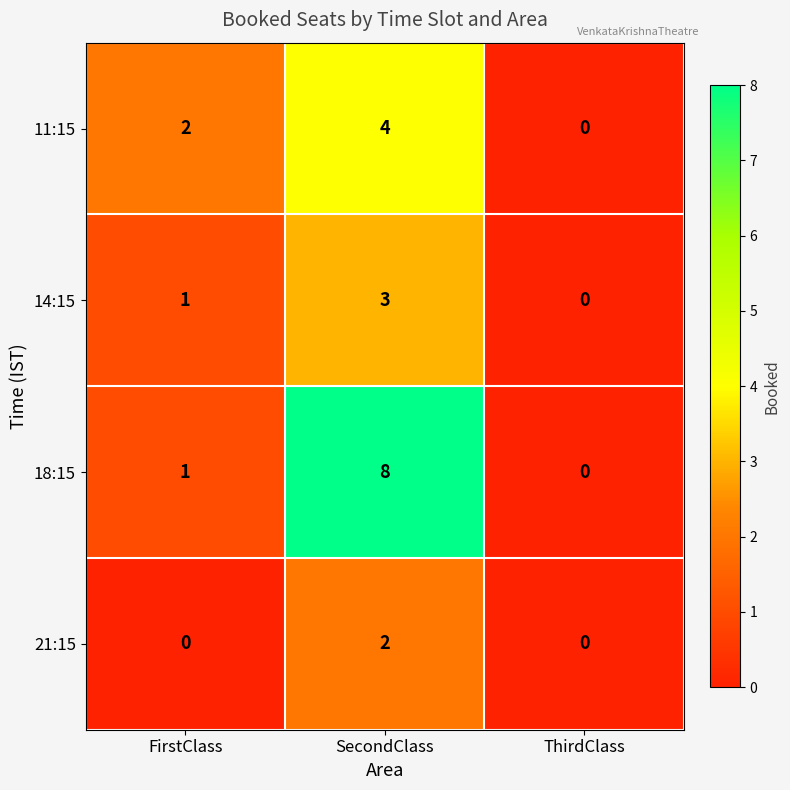

At which category is the sum across all series the highest?

SecondClass